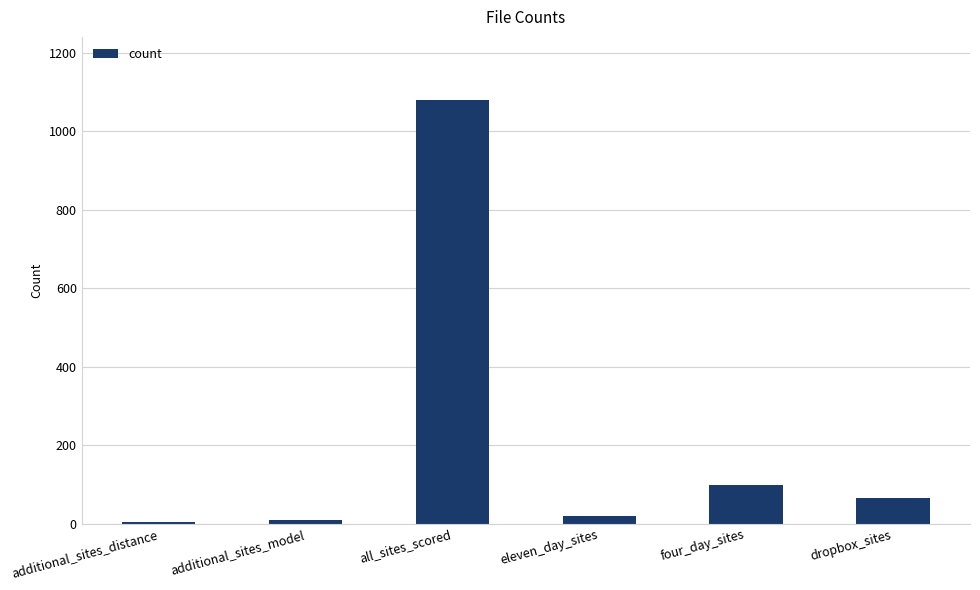

At which label is the value closest to 542?

four_day_sites